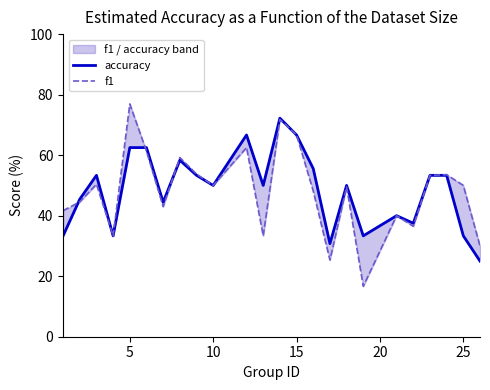

Is it true that f1 equals 72.4 at 5?

False